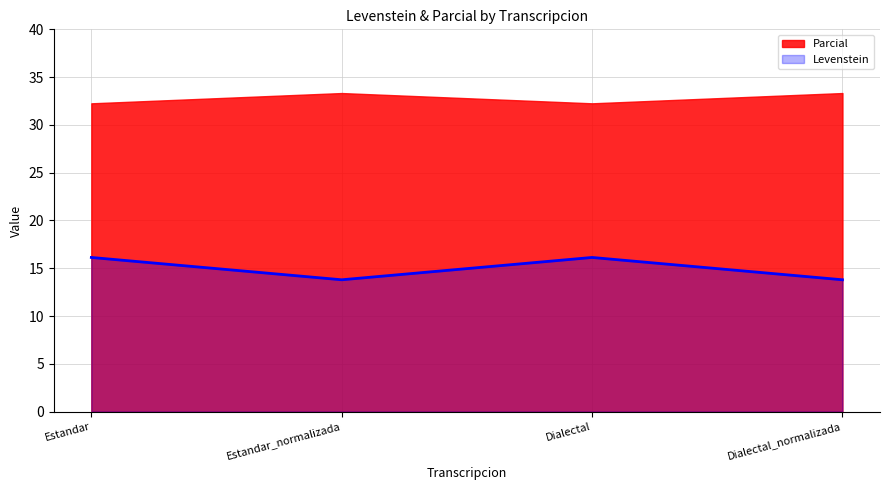

Where does the data first go above 16?

Estandar